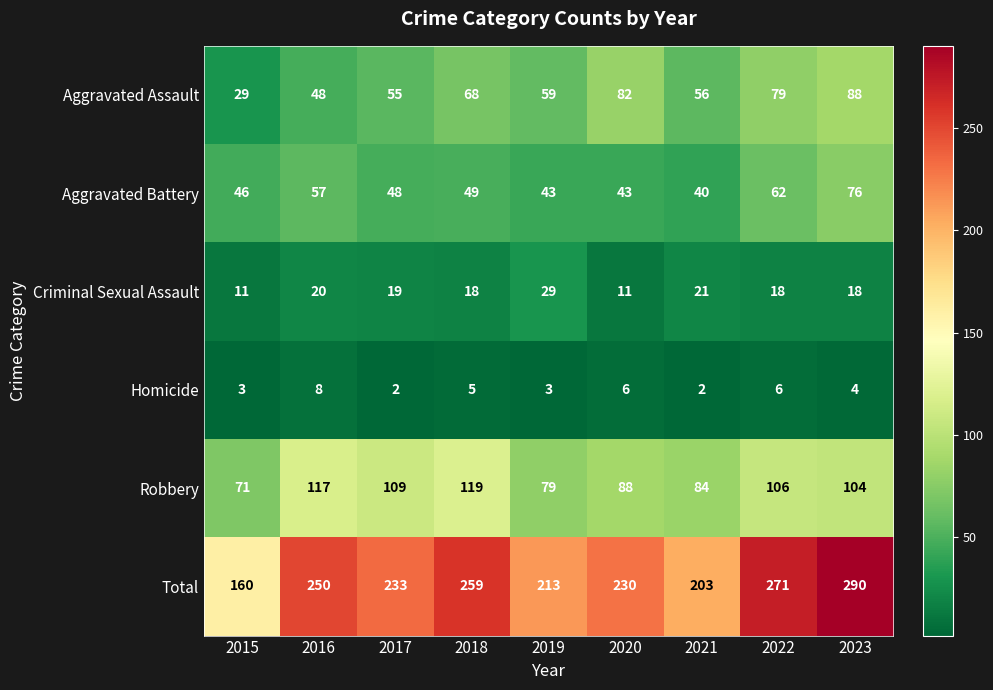

List the labels in order of Aggravated Assault value, smallest first.

2015, 2016, 2017, 2021, 2019, 2018, 2022, 2020, 2023